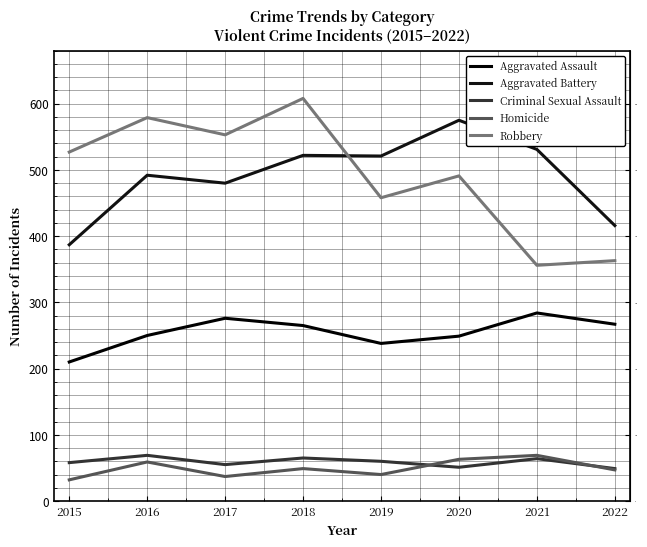

How many lines are shown in the chart?

5